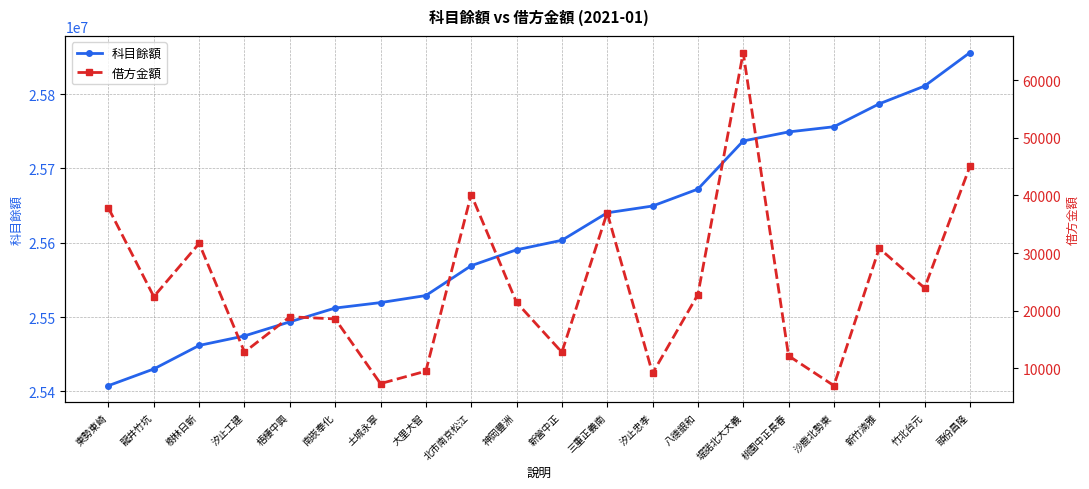

How many data points in 科目餘額 are above 25603265?

9